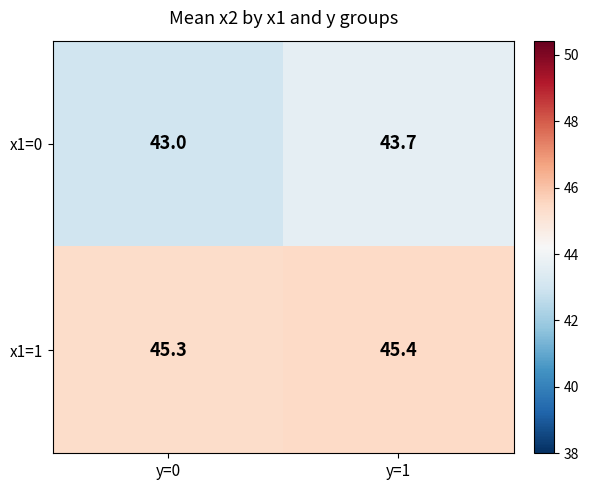

True or false: x1=1 has a value of 14.6 at y=0.

False